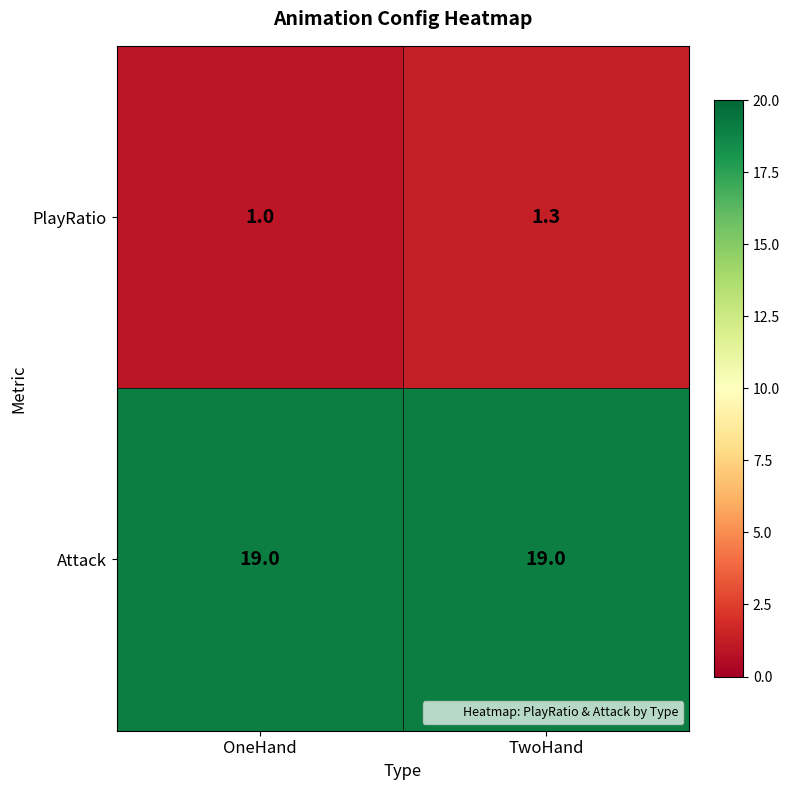

At which category is the sum across all series the highest?

TwoHand